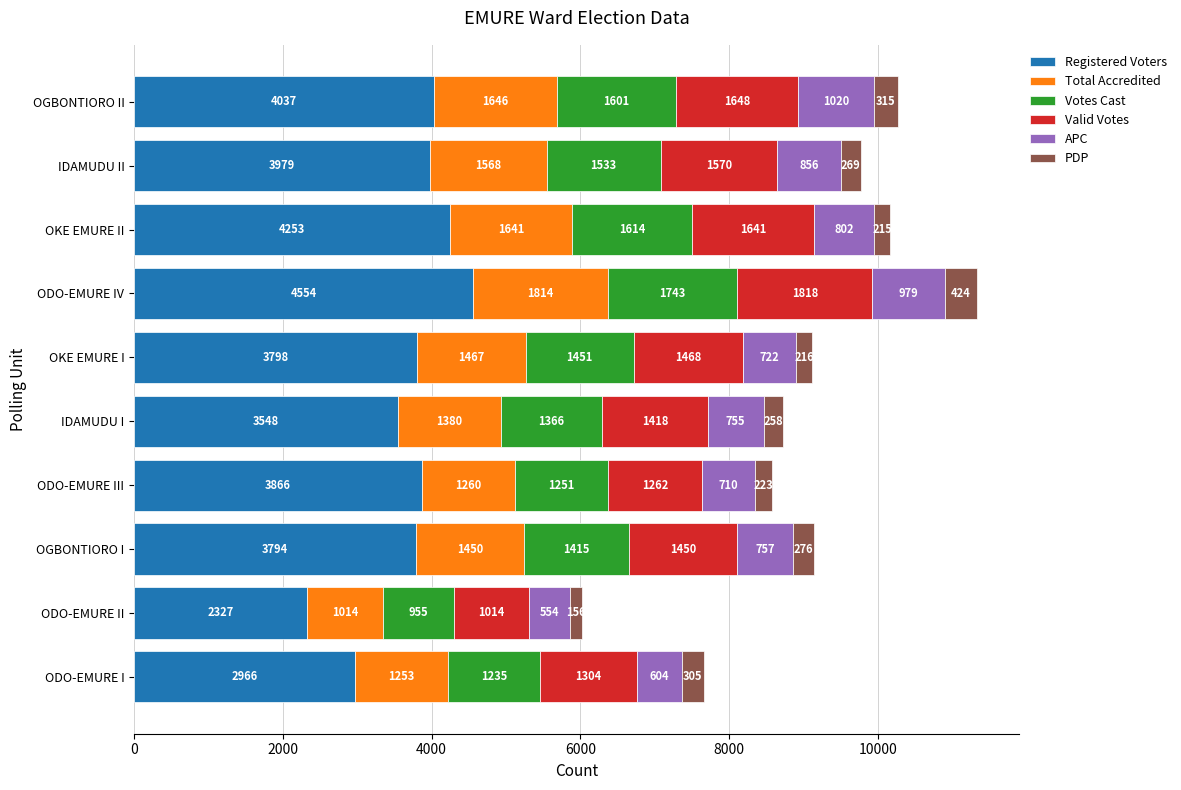

What is the difference between the maximum and minimum values in the Registered Voters series?

2227